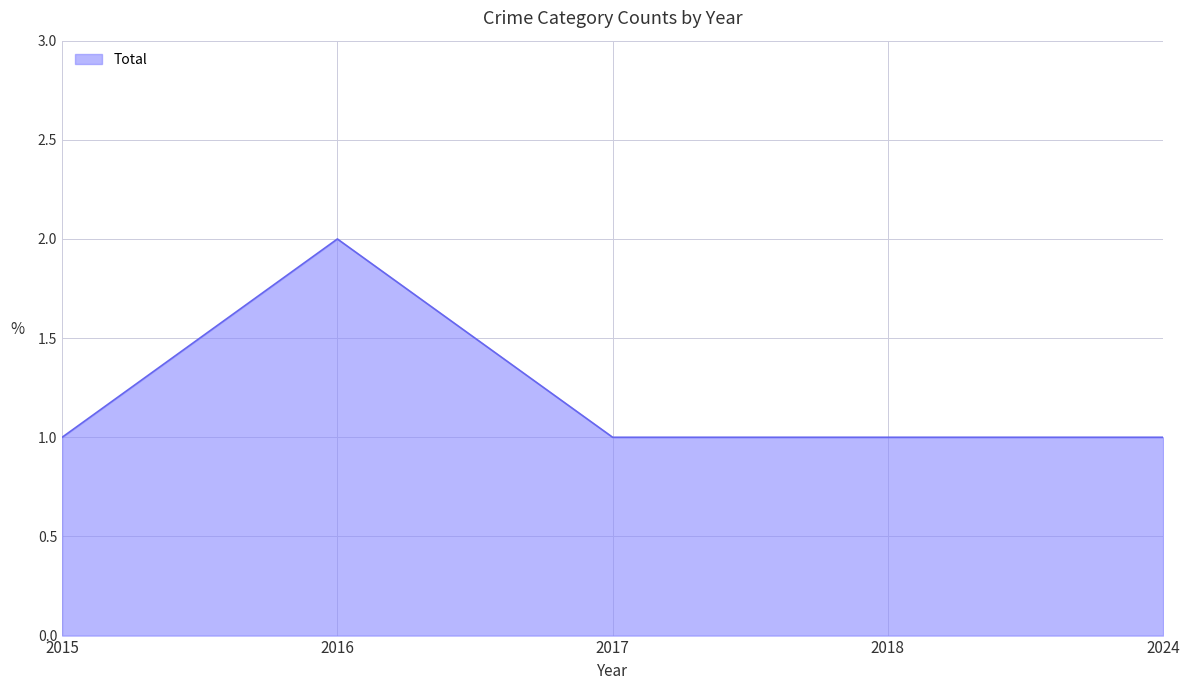

Reading left to right, what are all the values shown in this chart?

1	2	1	1	1